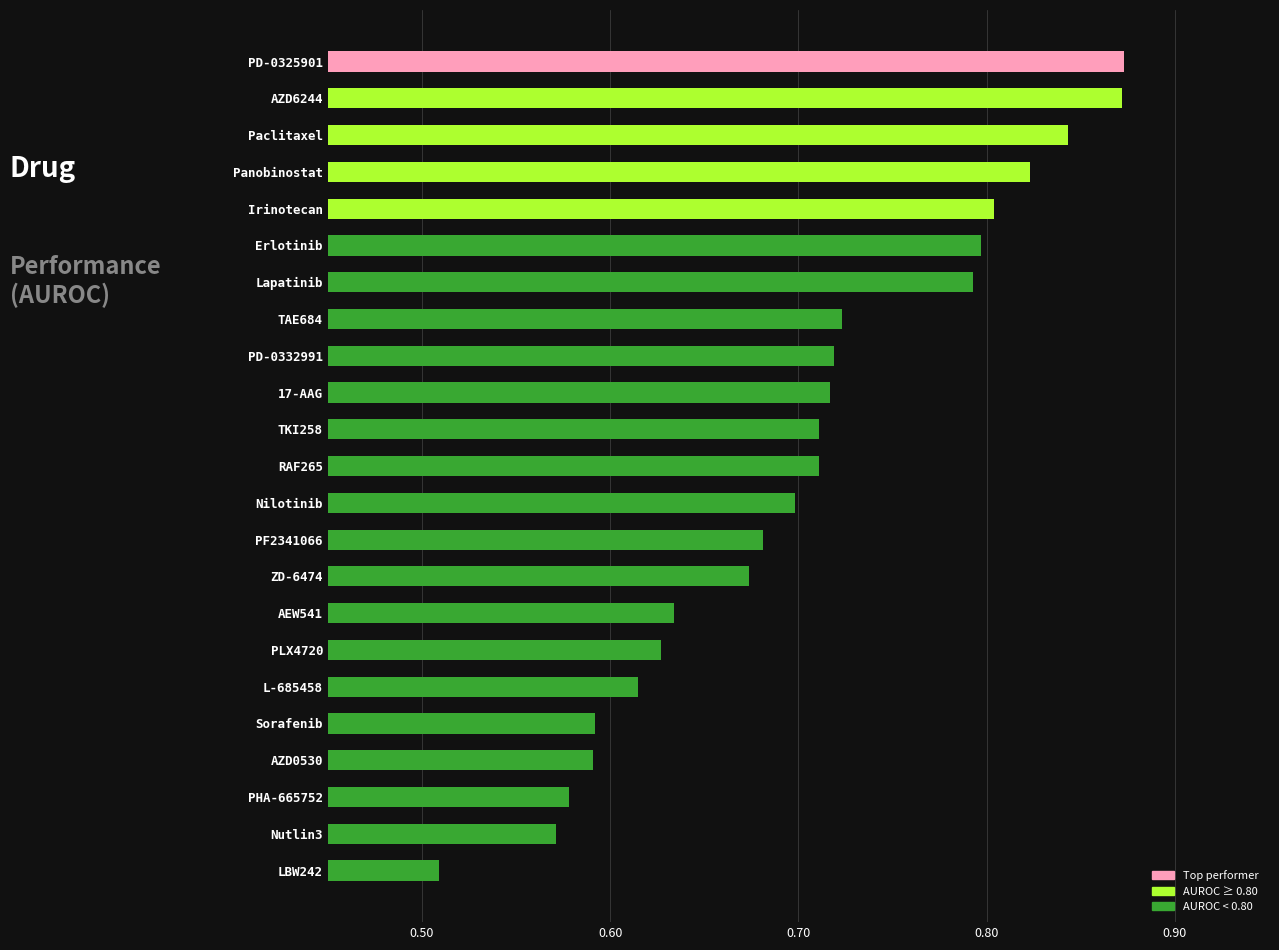

What is the sum of all values?

16.2